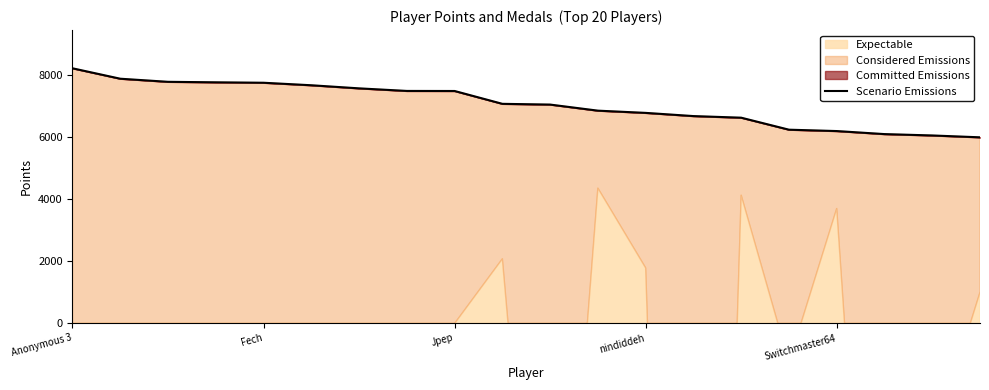

True or false: the data shows 4043 at Anonymous 3.

False